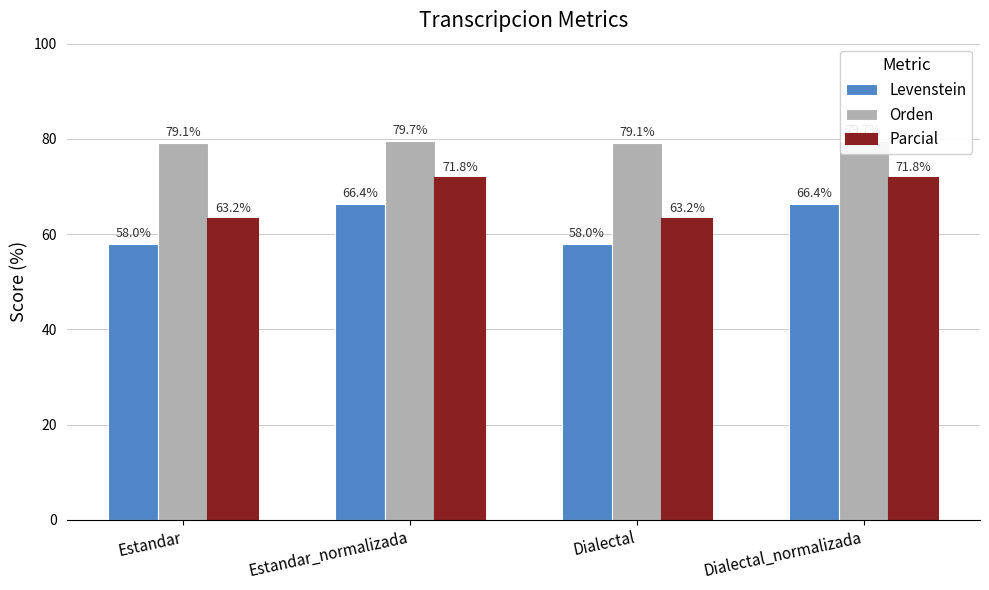

Is it true that Orden equals 125.1 at Dialectal_normalizada?

False